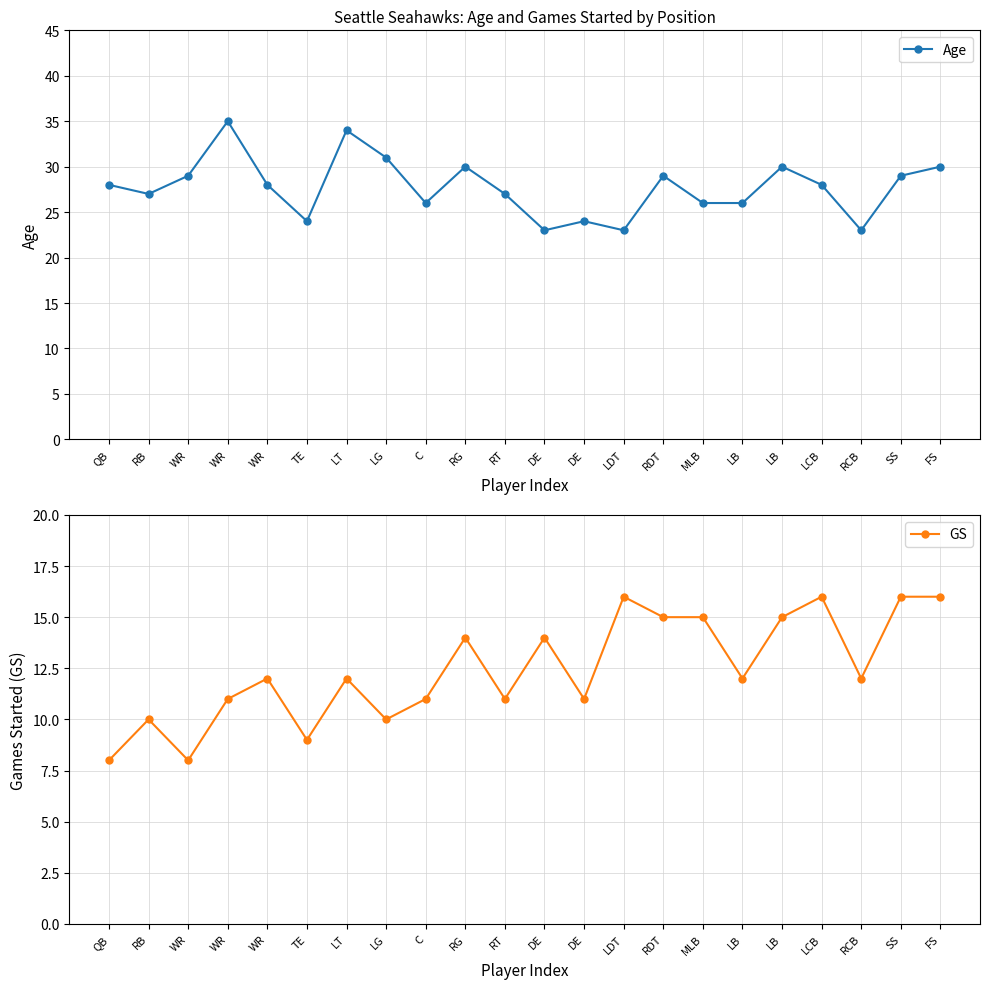

The value of GS at WR is 12. True or false?

True